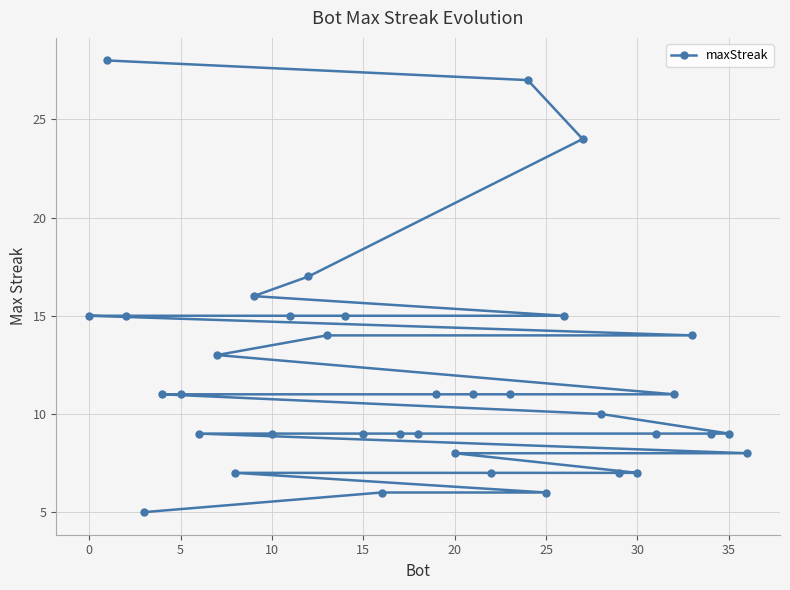

What is the maximum value shown in the chart?

28